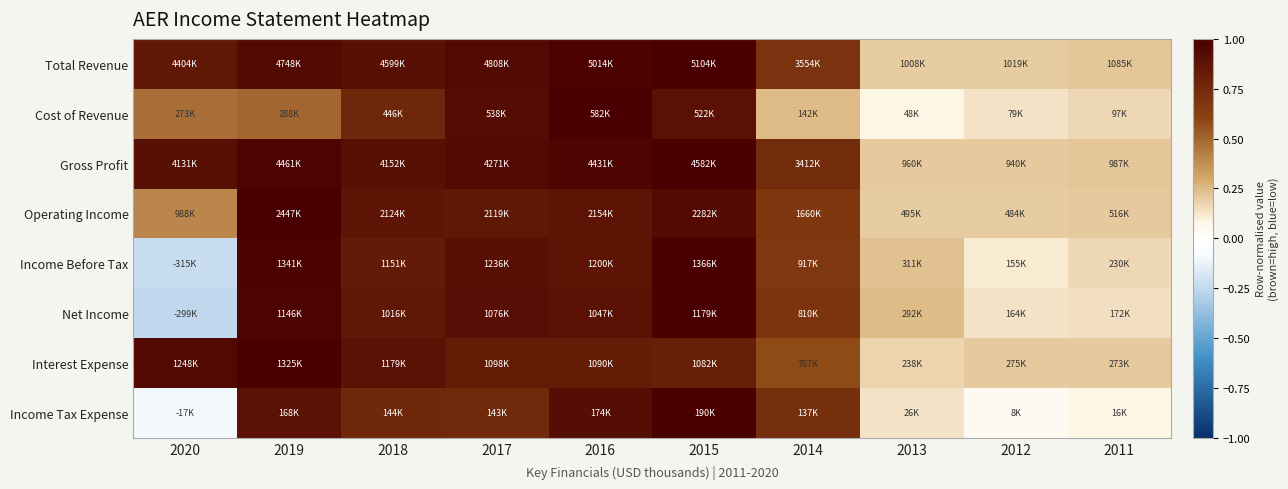

Which has a higher value, 2014 or 2011?

2014